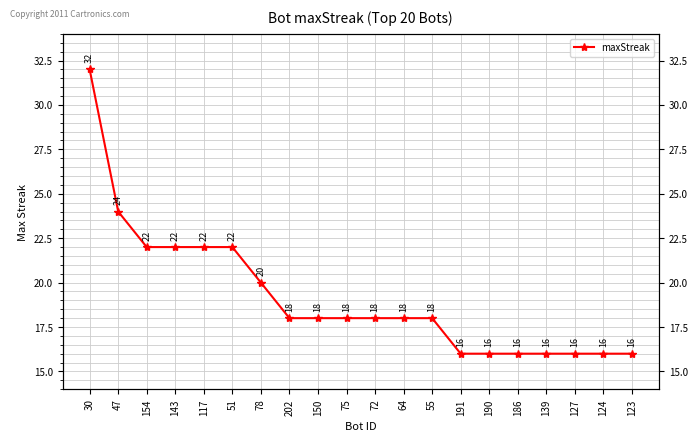

What is the maximum value shown in the chart?

32